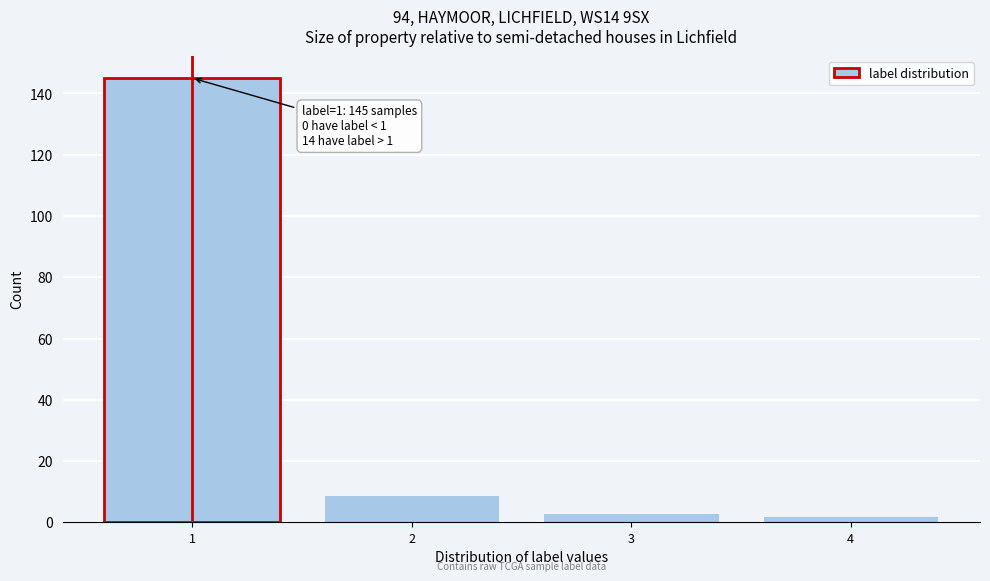

Reading left to right, transcribe all the data shown in this chart.

145	9	3	2